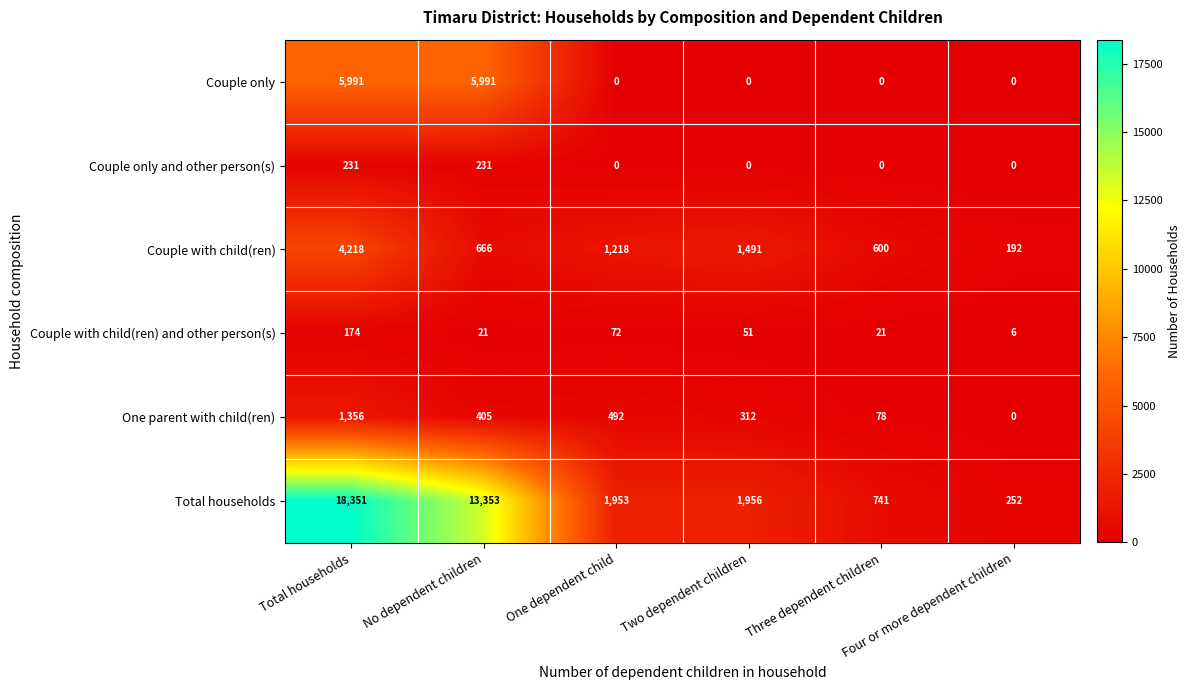

Between Three dependent children and Four or more dependent children, which series saw the biggest shift?

Total households